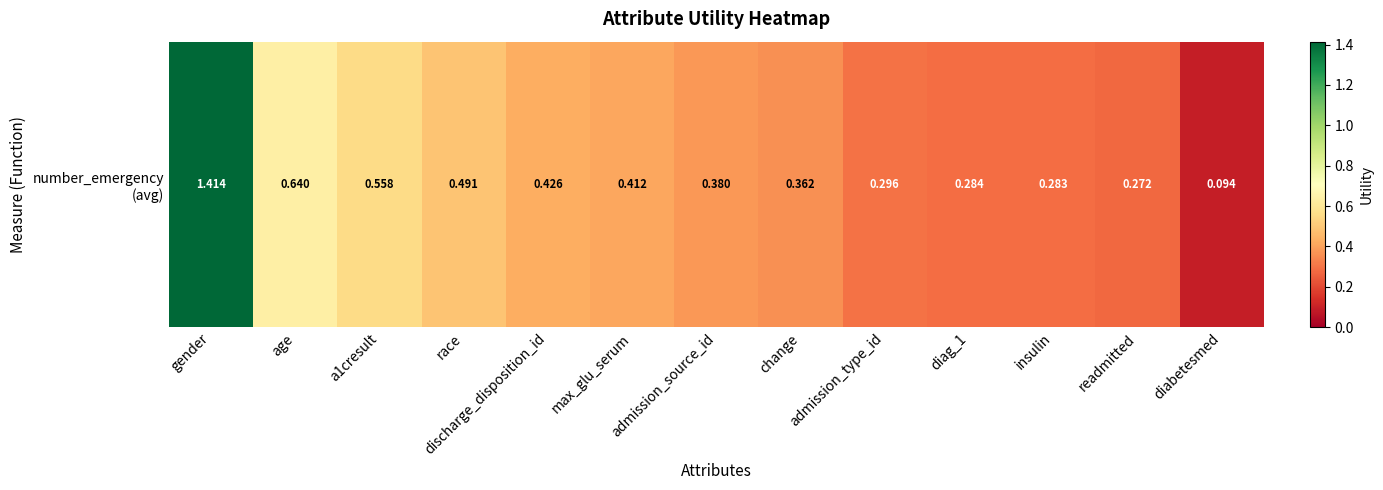

Reading left to right, extract all data points from this chart.

1.4	0.6	0.6	0.5	0.4	0.4	0.4	0.4	0.3	0.3	0.3	0.3	0.1